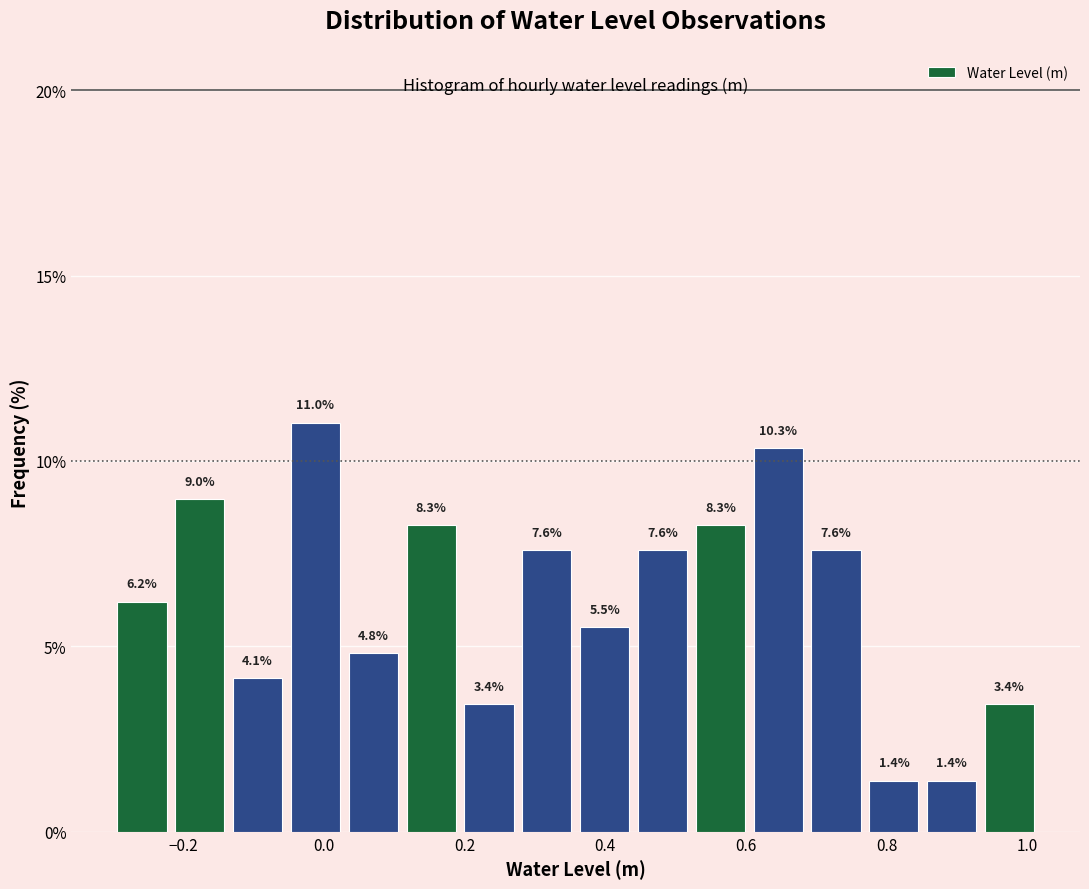

Reading left to right, list every bar in this chart as the range it spans on the x-axis followed by its height. The bar edges are not printed on the chart, so give them approximately, as read against the axis.

-0.30 to -0.22: 6.2
-0.22 to -0.14: 9.0
-0.14 to -0.06: 4.1
-0.06 to 0.02: 11.0
0.02 to 0.12: 4.8
0.12 to 0.20: 8.3
0.20 to 0.28: 3.4
0.28 to 0.36: 7.6
0.36 to 0.44: 5.5
0.44 to 0.52: 7.6
0.52 to 0.60: 8.3
0.60 to 0.68: 10.3
0.68 to 0.76: 7.6
0.76 to 0.86: 1.4
0.86 to 0.94: 1.4
0.94 to 1.02: 3.4